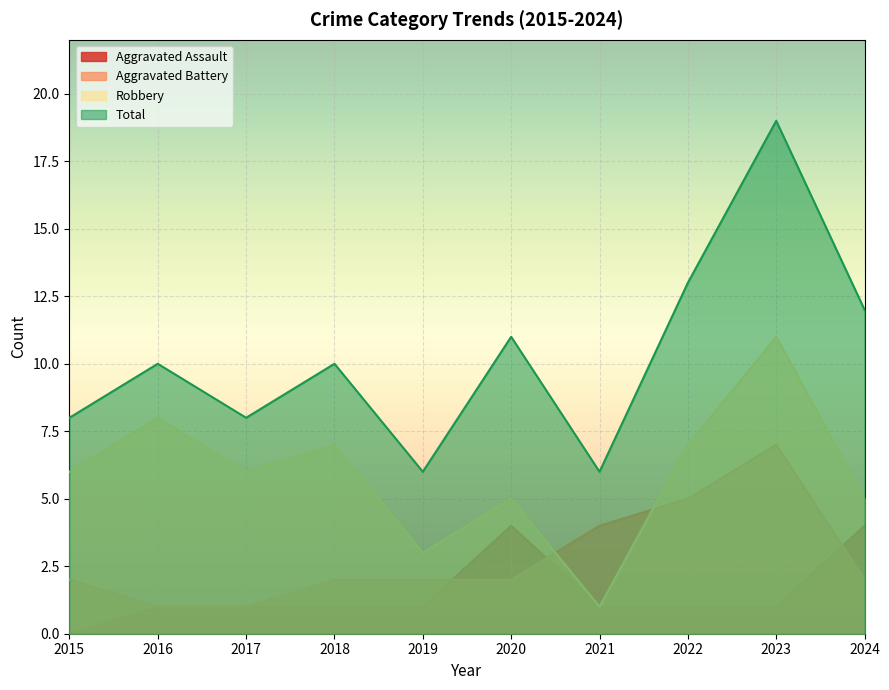

List the labels in order of Aggravated Battery value, smallest first.

2016, 2017, 2015, 2018, 2019, 2020, 2024, 2021, 2022, 2023